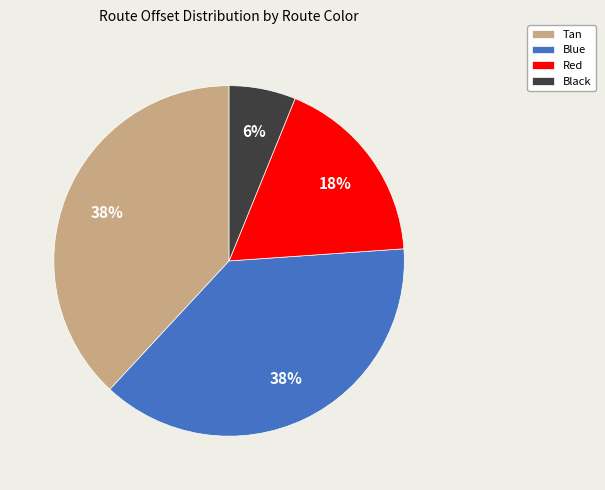

Which slice is the smallest?

Black